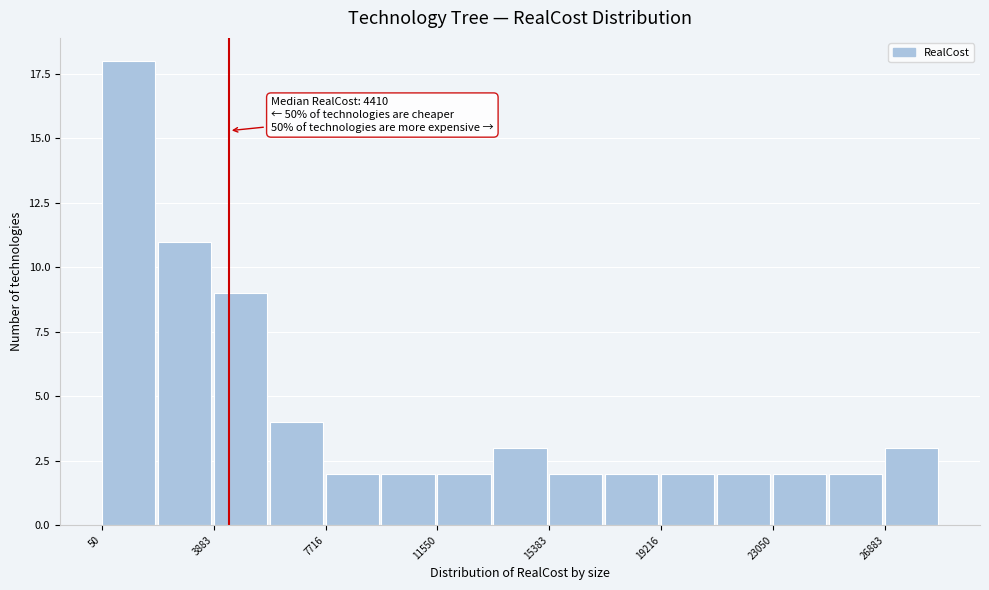

Read against the x-axis, roughly where is the centre of the tallest bar?

1000